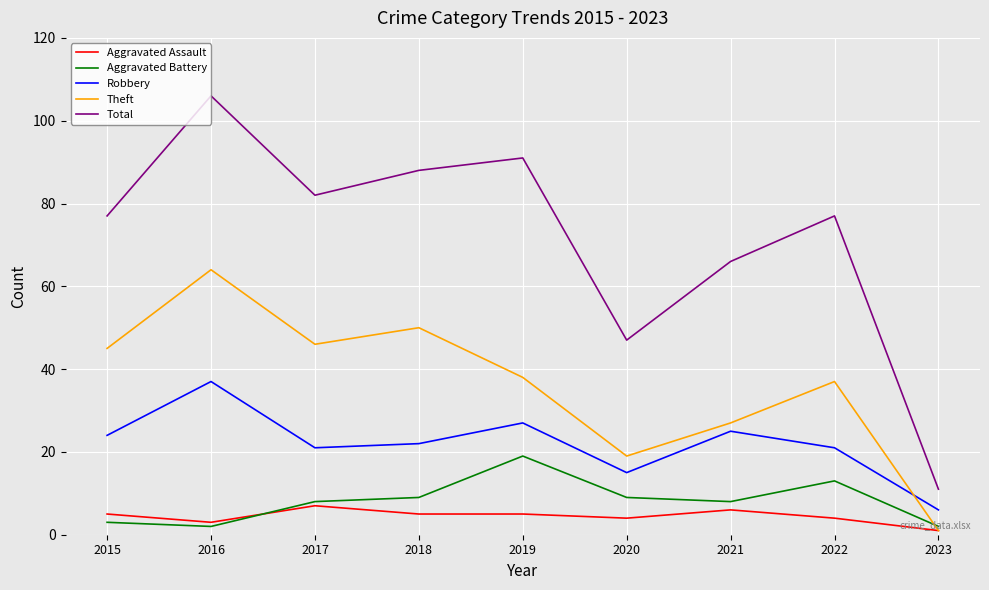

What is the sum of the Robbery values at 2020 and 2022?

36